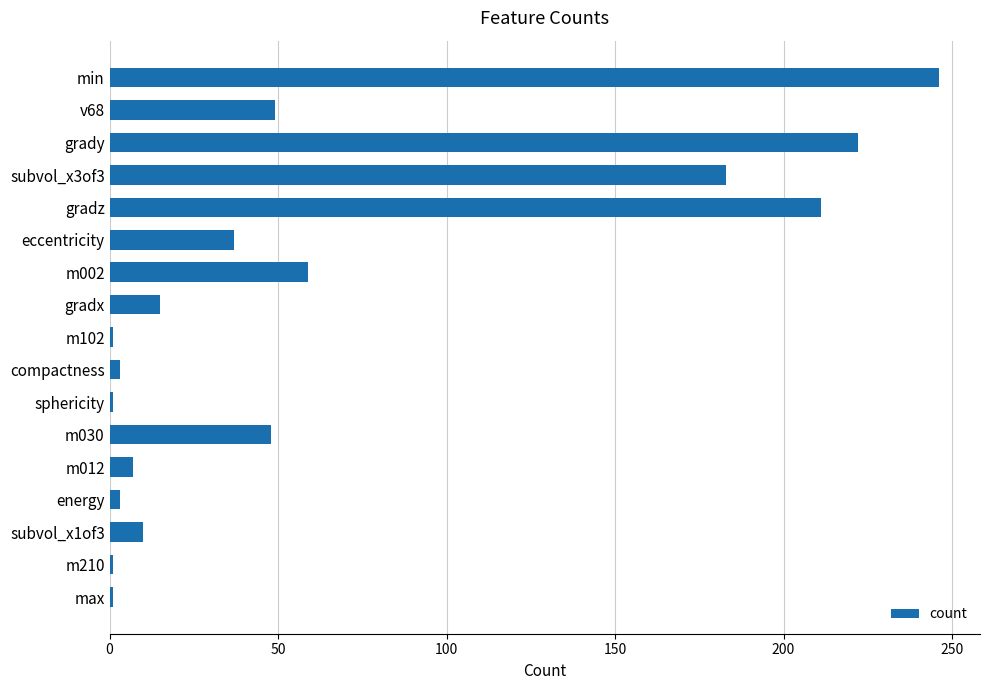

At which label is the value closest to 123?

subvol_x3of3